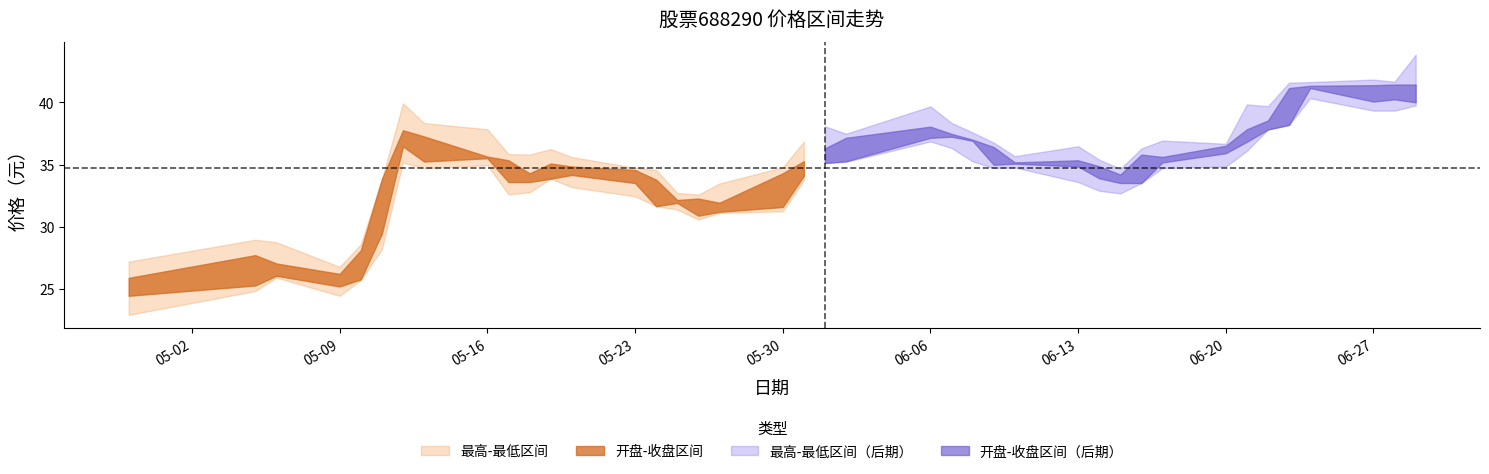

Between which two adjacent categories do 开盘 and 收盘 first intersect?

2022-05-05 and 2022-05-06